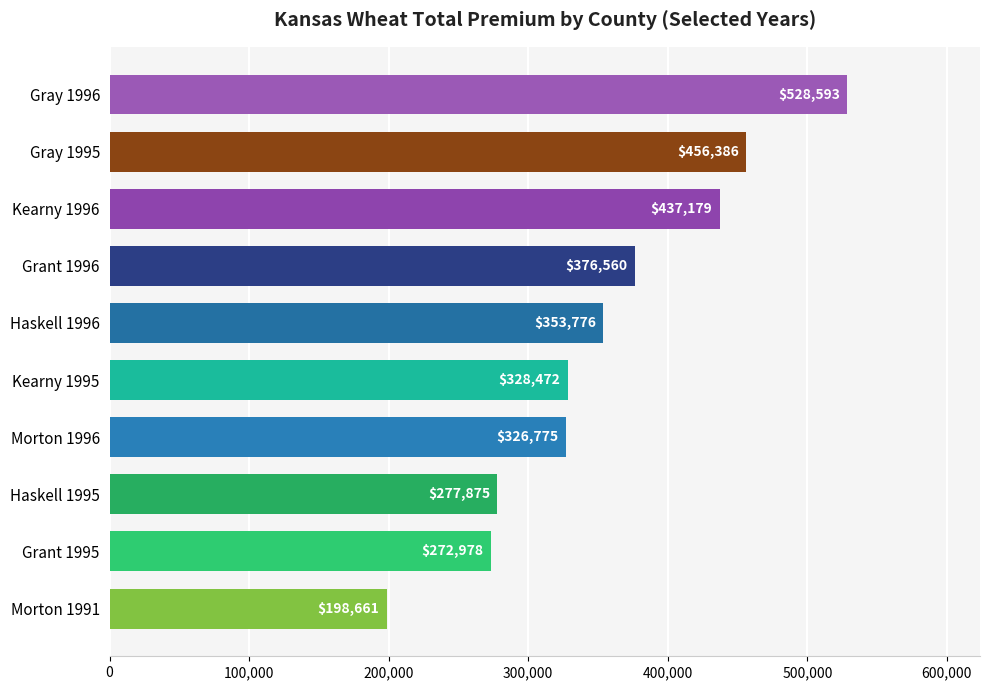

Rank the categories by value from highest to lowest.

Gray 1996, Gray 1995, Kearny 1996, Grant 1996, Haskell 1996, Kearny 1995, Morton 1996, Haskell 1995, Grant 1995, Morton 1991